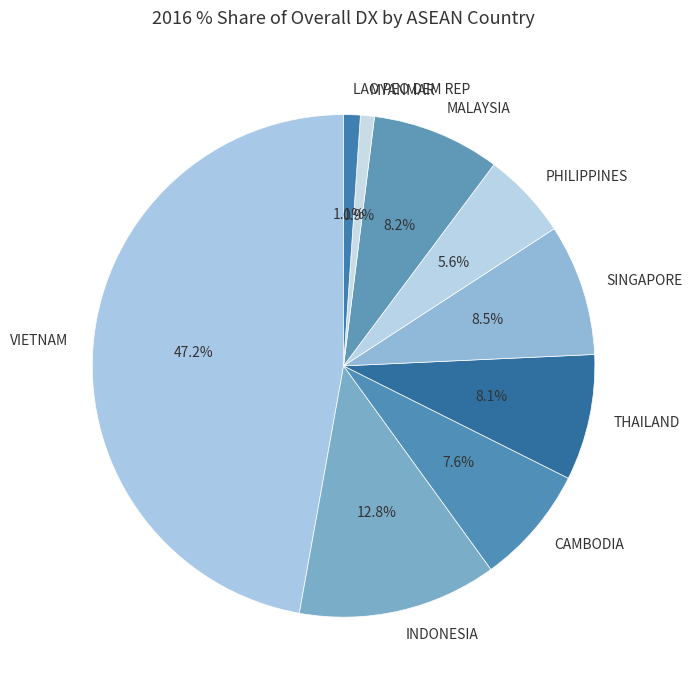

Which has a higher value, MYANMAR or THAILAND?

THAILAND